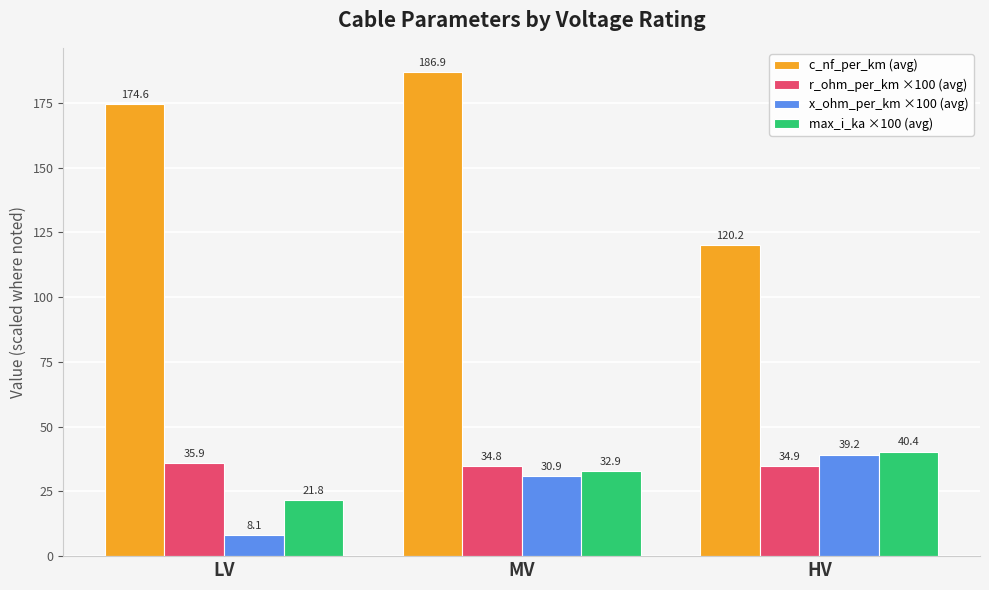

Rank the categories by x_ohm_per_km ×100 (avg) value from lowest to highest.

LV, MV, HV